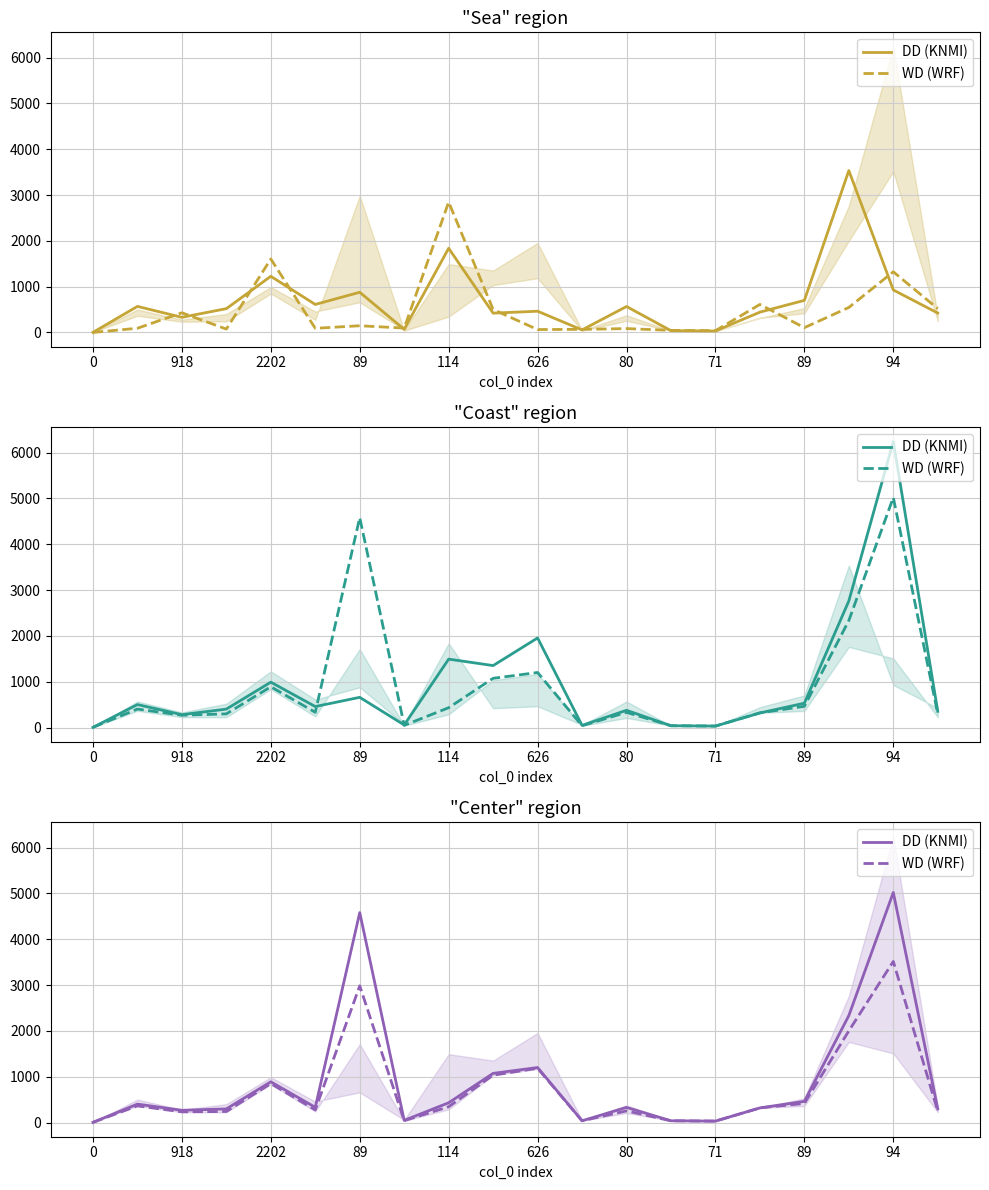

Is it true that DD (KNMI) equals 567 at 2202?

False